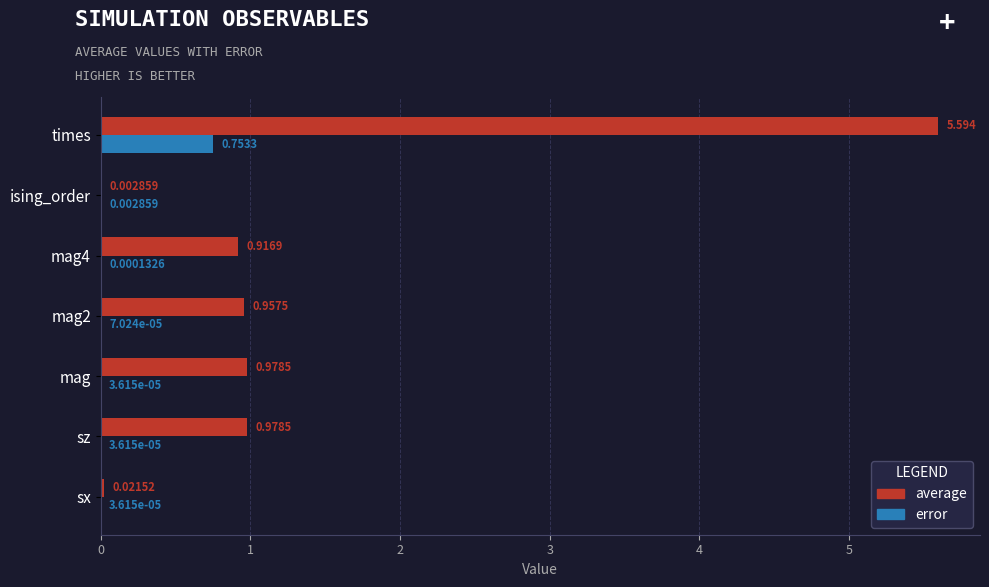

Between mag4 and ising_order, which series saw the biggest shift?

average